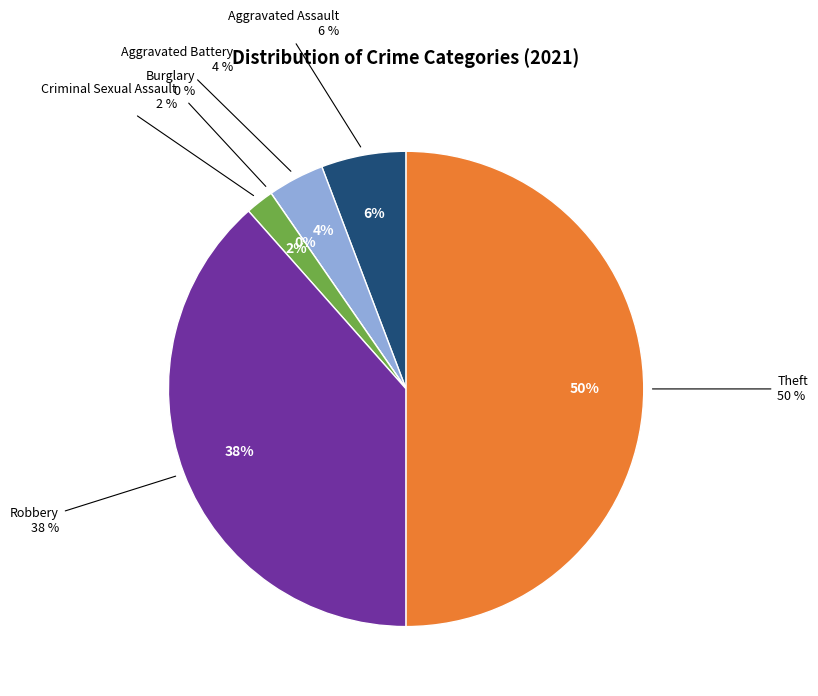

Between Criminal Sexual Assault and Aggravated Assault, which is larger?

Aggravated Assault